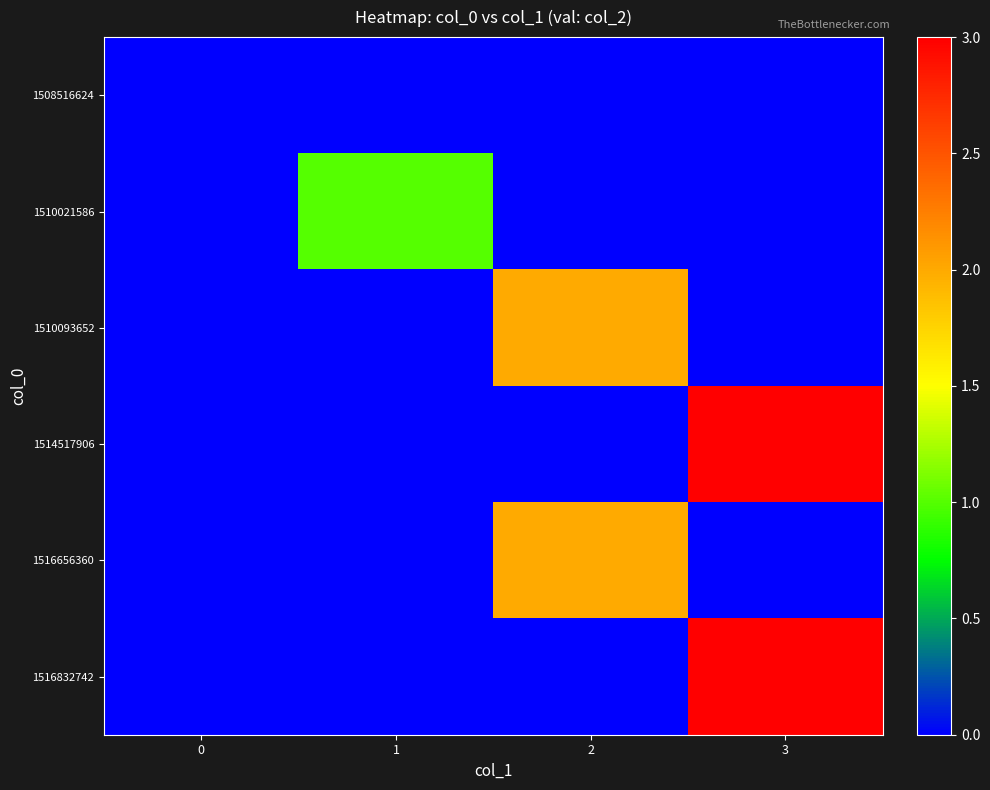

Which has a higher value, 3 or 0?

3